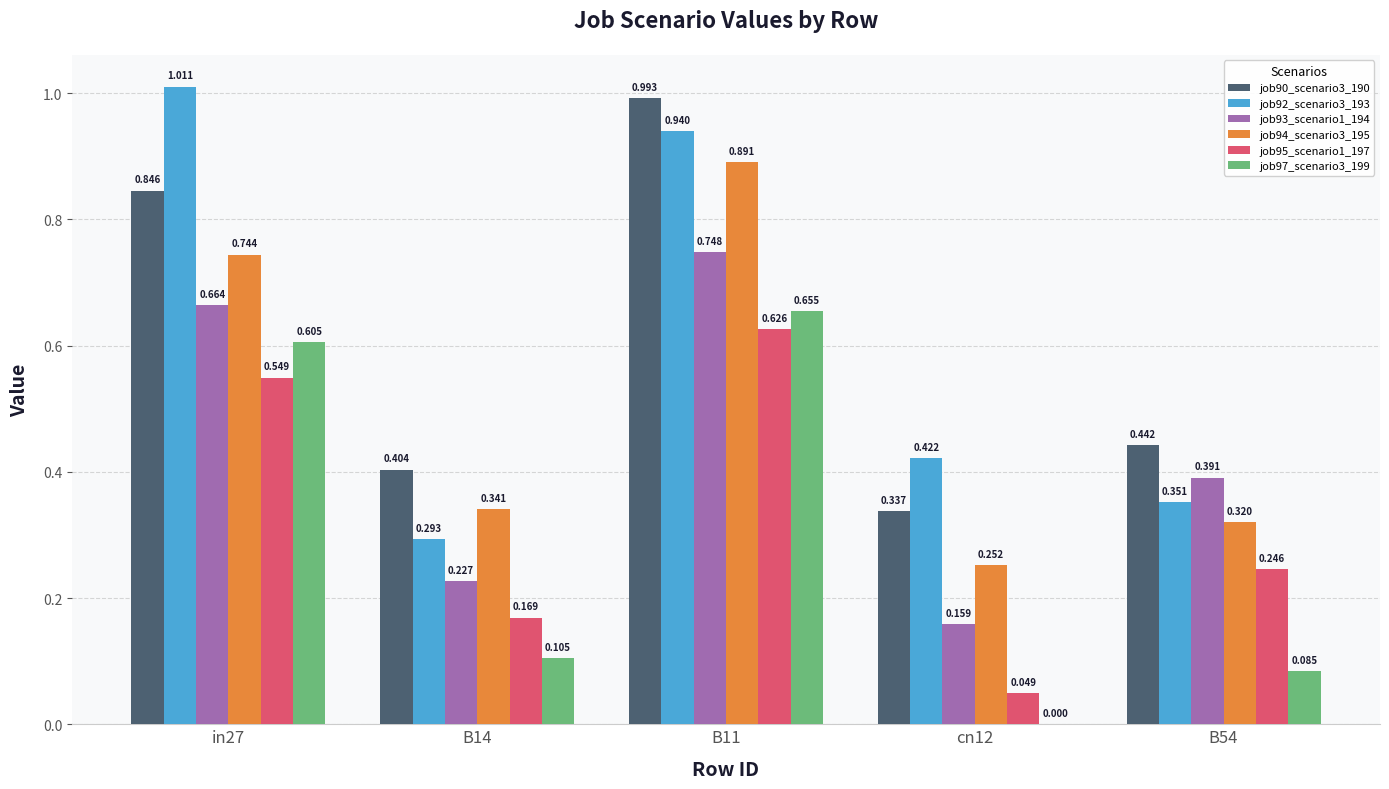

At which label does job90_scenario3_190 reach its peak?

B11